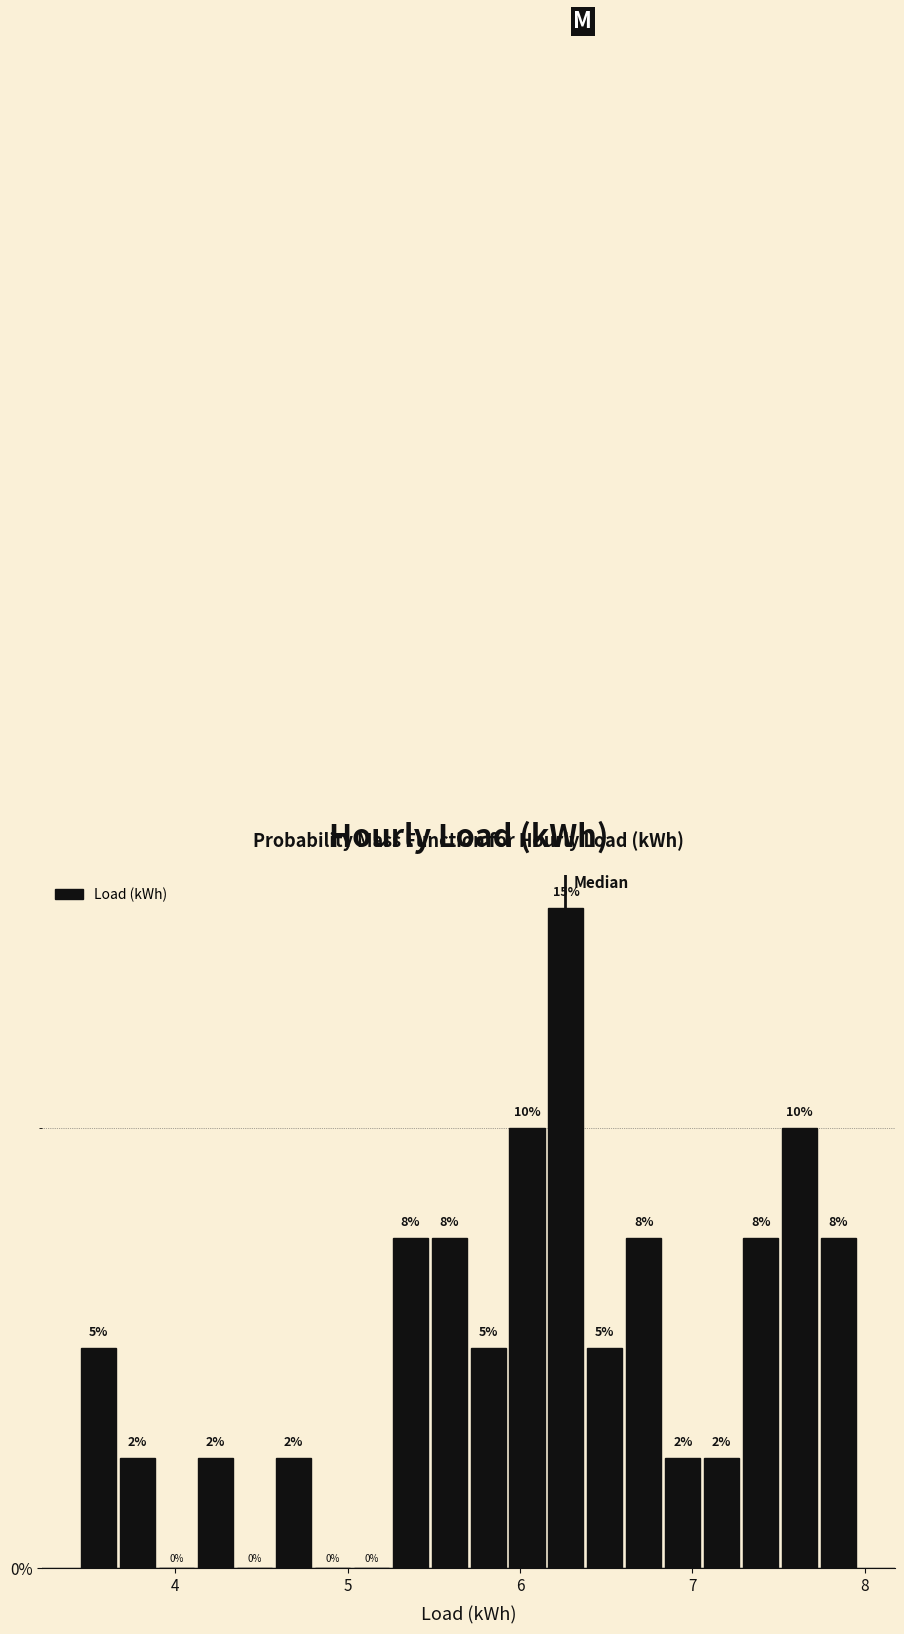

Around what value on the x-axis is the tallest bar? Give the approximate position of its centre, as read against the axis.

6.3